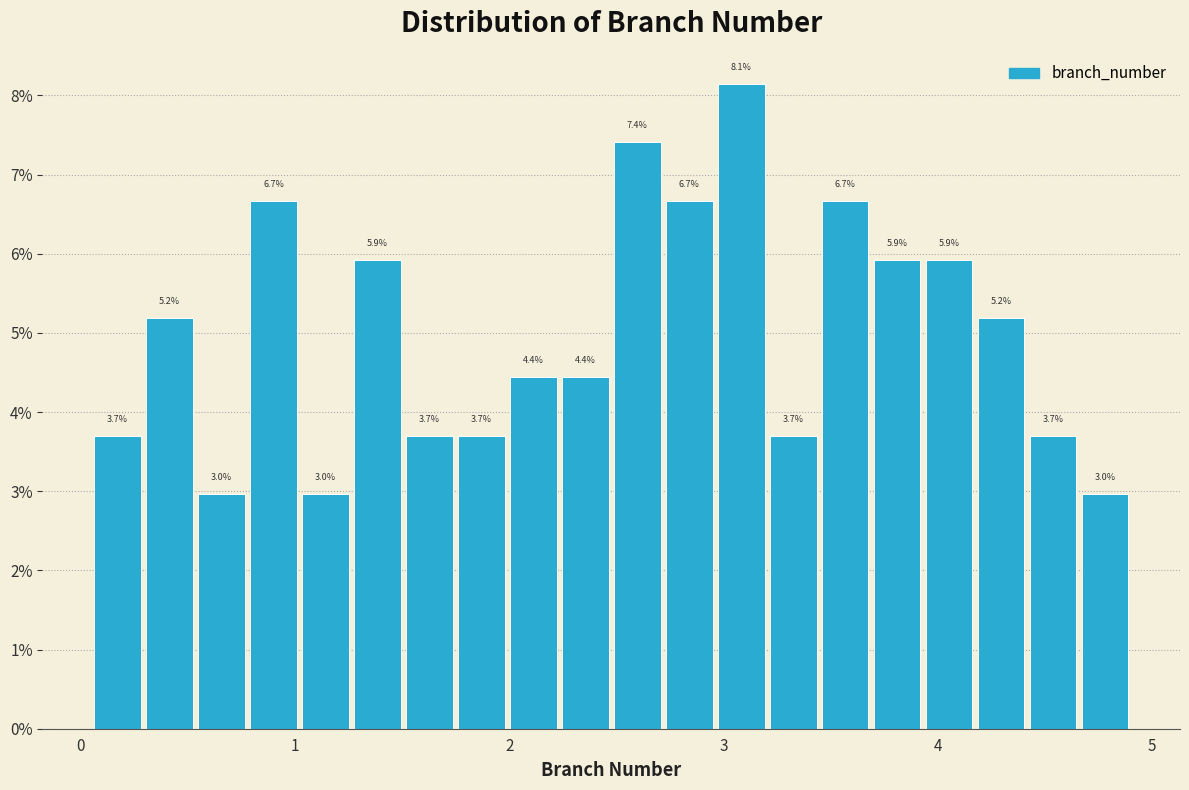

Read against the x-axis, roughly where is the centre of the tallest bar?

3.1